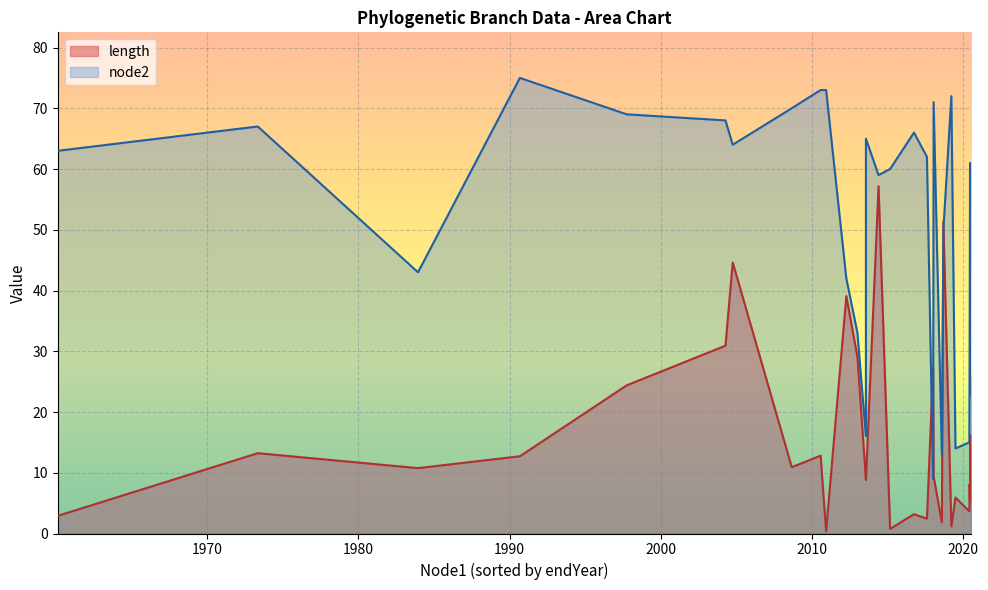

Which has a higher value, 43 or 60?

60